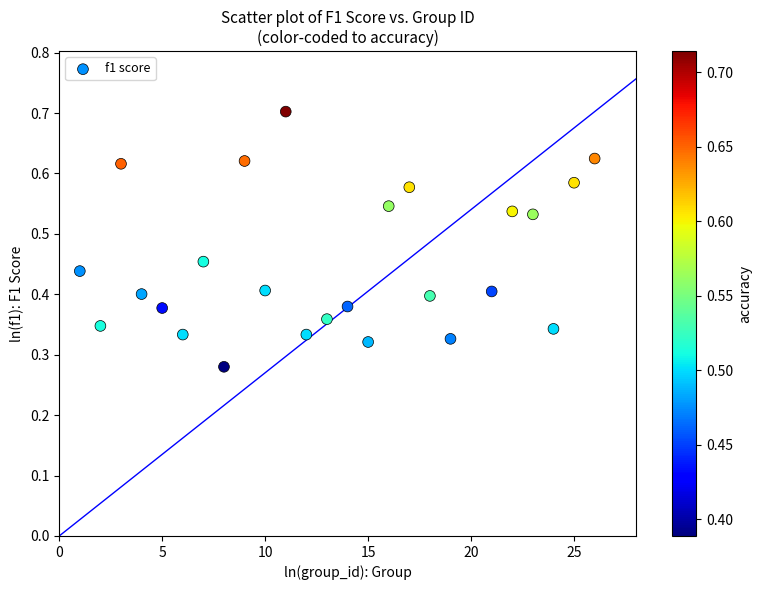

What is the range of X values (max minus min)?

25.0